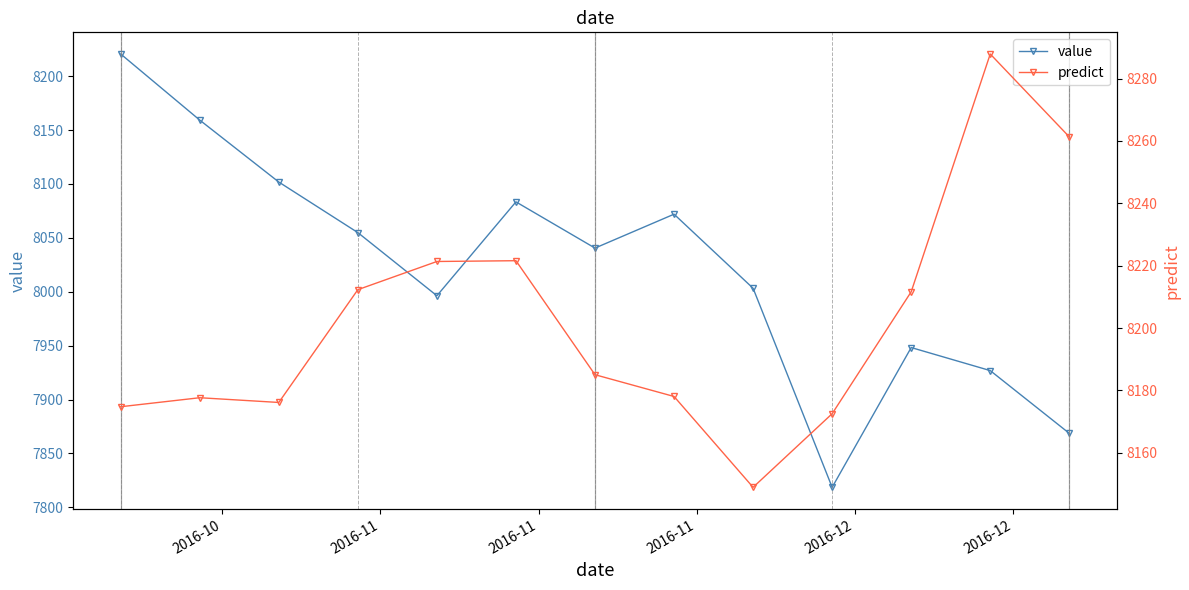

What is the difference between the second highest and minimum values in the value series?

340.6